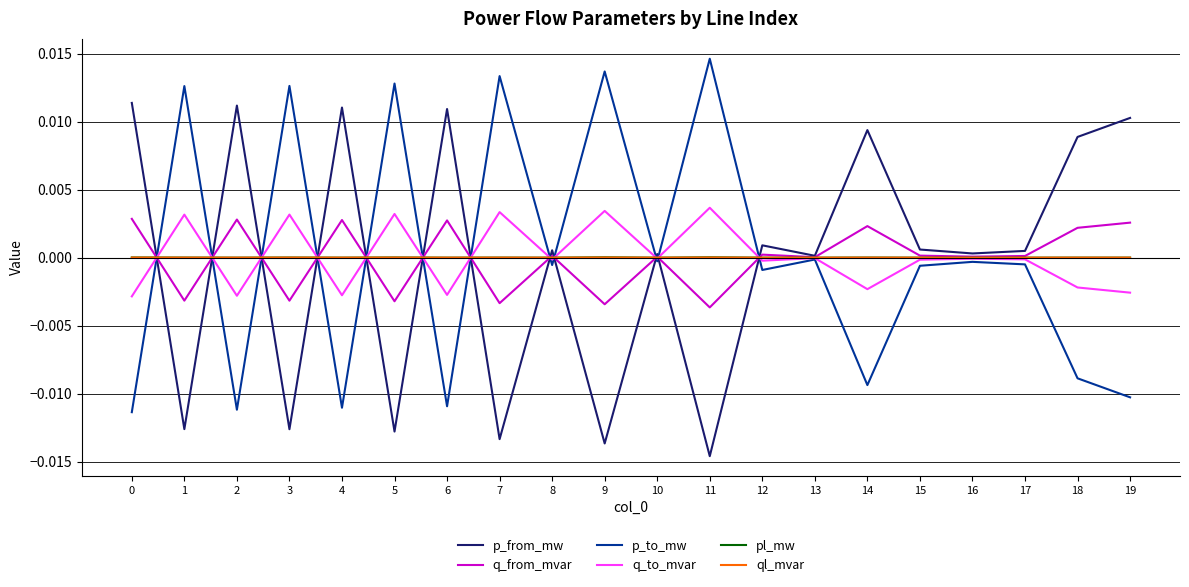

The value of p_from_mw at 6 is 0.0. True or false?

True